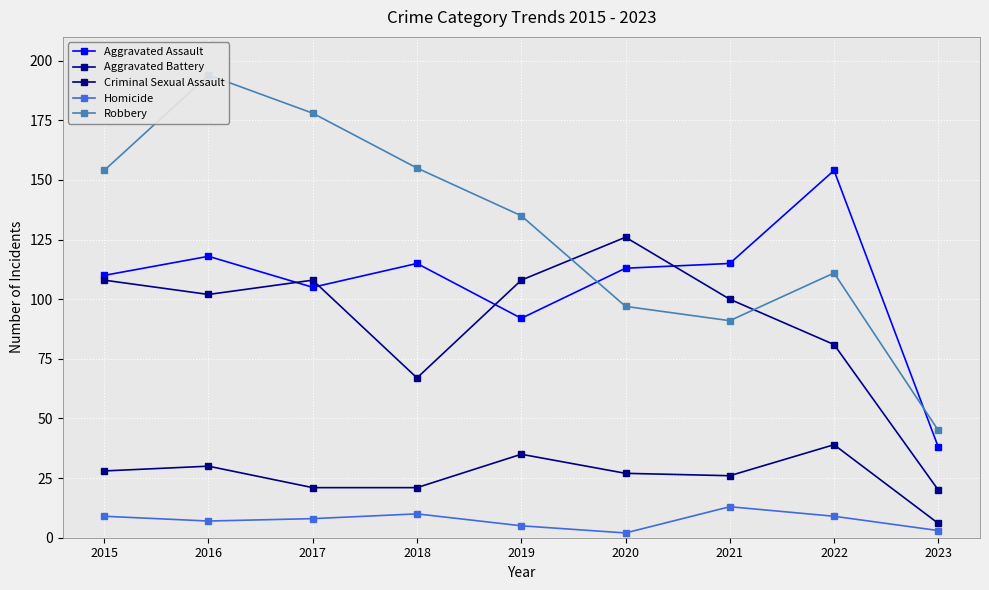

What is the highest value of the Aggravated Assault series?

154